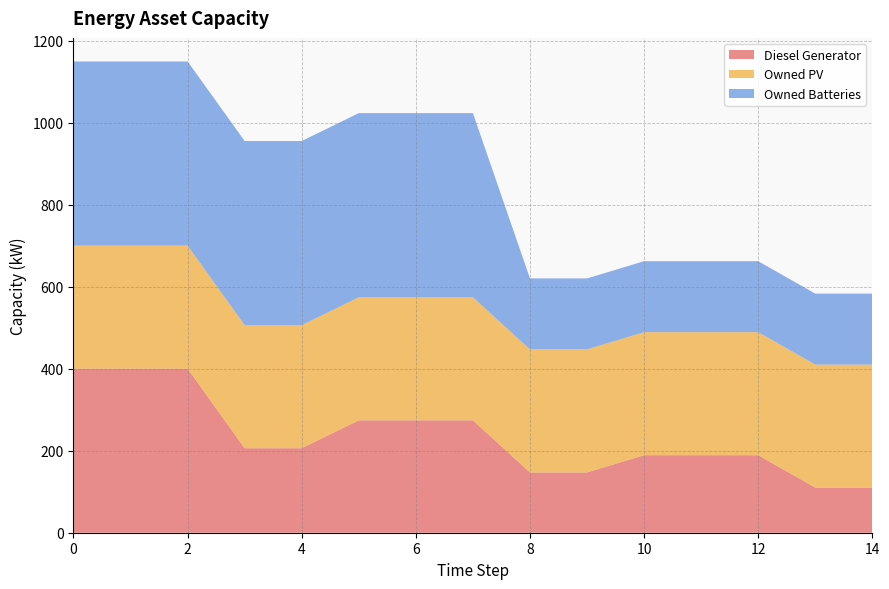

Reading left to right, what are all the values shown in this chart?

Diesel Generator: 400	400	400	206	206	274	274	274	147	147	189	189	189	110	110
Owned PV: 300	300	300	300	300	300	300	300	300	300	300	300	300	300	300
Owned Batteries: 449	449	449	449	449	449	449	449	173	173	173	173	173	173	173